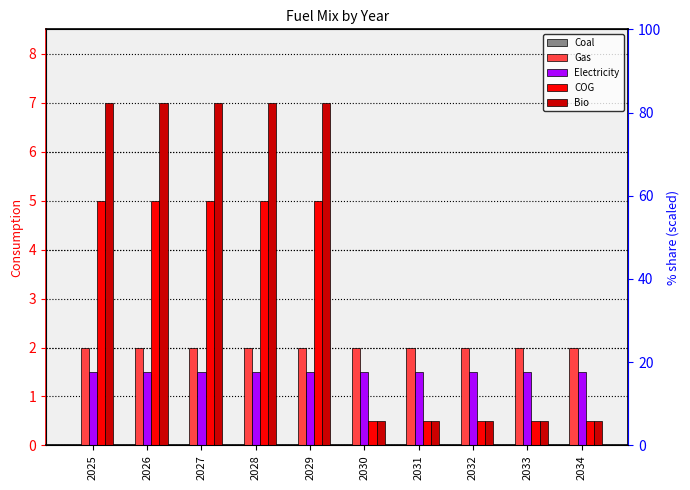

Reading right to left, extract all data points from this chart.

Coal: 2034=0.0	2033=0.0	2032=0.0	2031=0.0	2030=0.0	2029=0.0	2028=0.0	2027=0.0	2026=0.0	2025=0.0
Gas: 2034=2.0	2033=2.0	2032=2.0	2031=2.0	2030=2.0	2029=2.0	2028=2.0	2027=2.0	2026=2.0	2025=2.0
Electricity: 2034=1.5	2033=1.5	2032=1.5	2031=1.5	2030=1.5	2029=1.5	2028=1.5	2027=1.5	2026=1.5	2025=1.5
COG: 2034=0.5	2033=0.5	2032=0.5	2031=0.5	2030=0.5	2029=5.0	2028=5.0	2027=5.0	2026=5.0	2025=5.0
Bio: 2034=0.5	2033=0.5	2032=0.5	2031=0.5	2030=0.5	2029=7.0	2028=7.0	2027=7.0	2026=7.0	2025=7.0